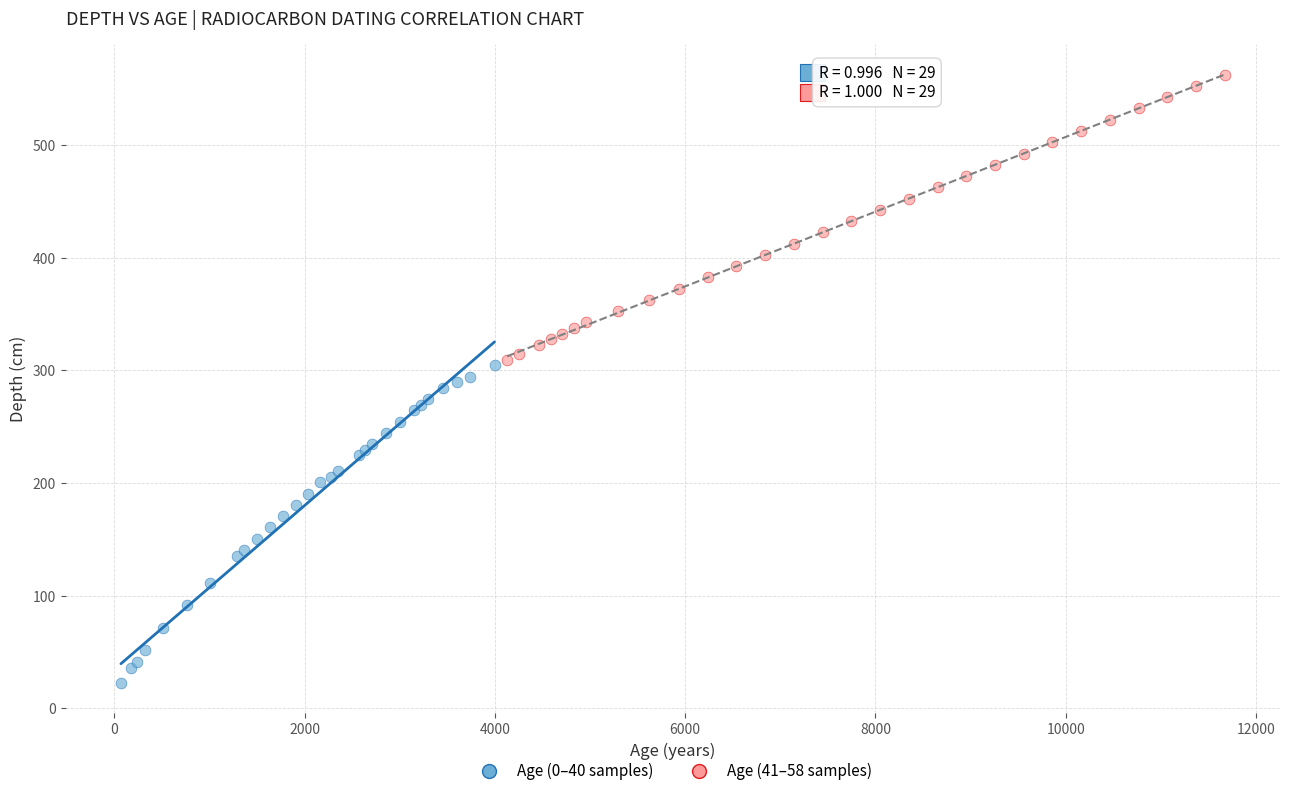

Which series has the largest Y range (max minus min)?

Age (0–40 samples)